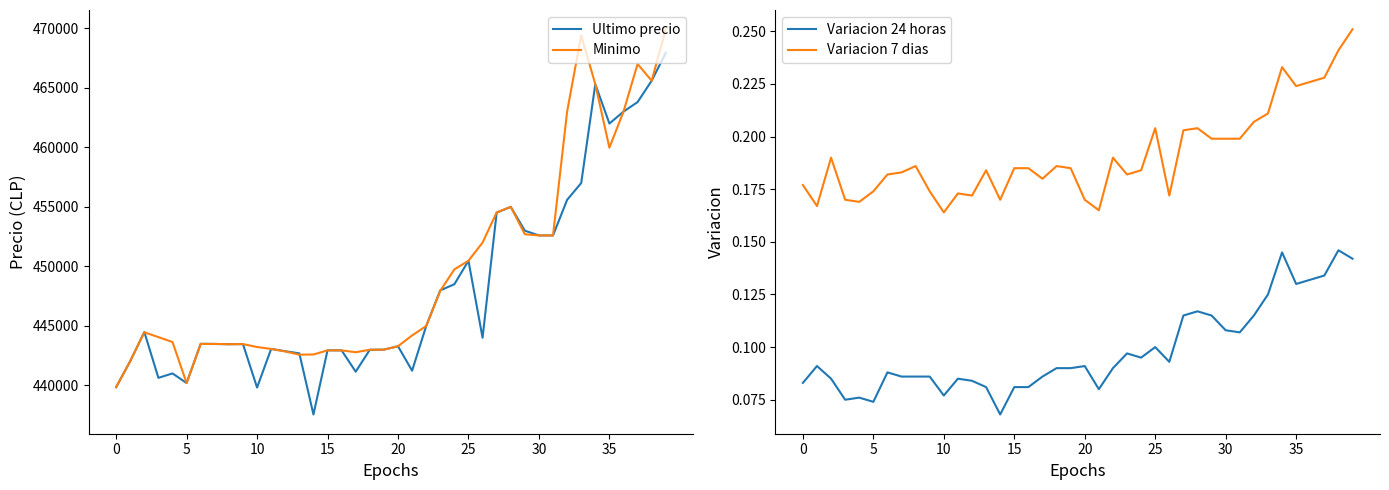

At which label is Variacion 7 dias closest to 0?

10